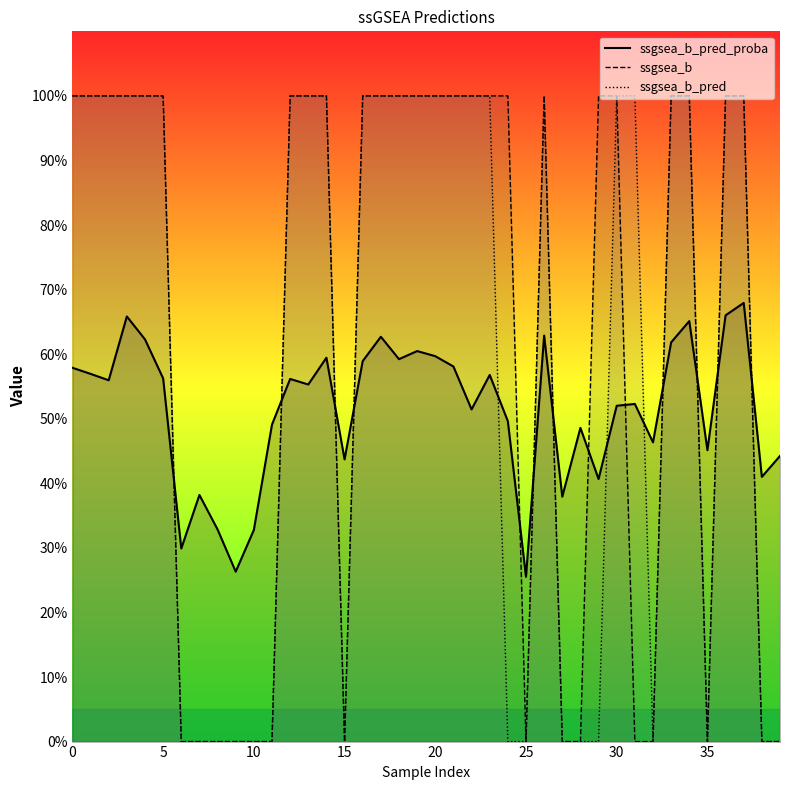

What are all the series names shown in the legend?

ssgsea_b_pred_proba, ssgsea_b, ssgsea_b_pred